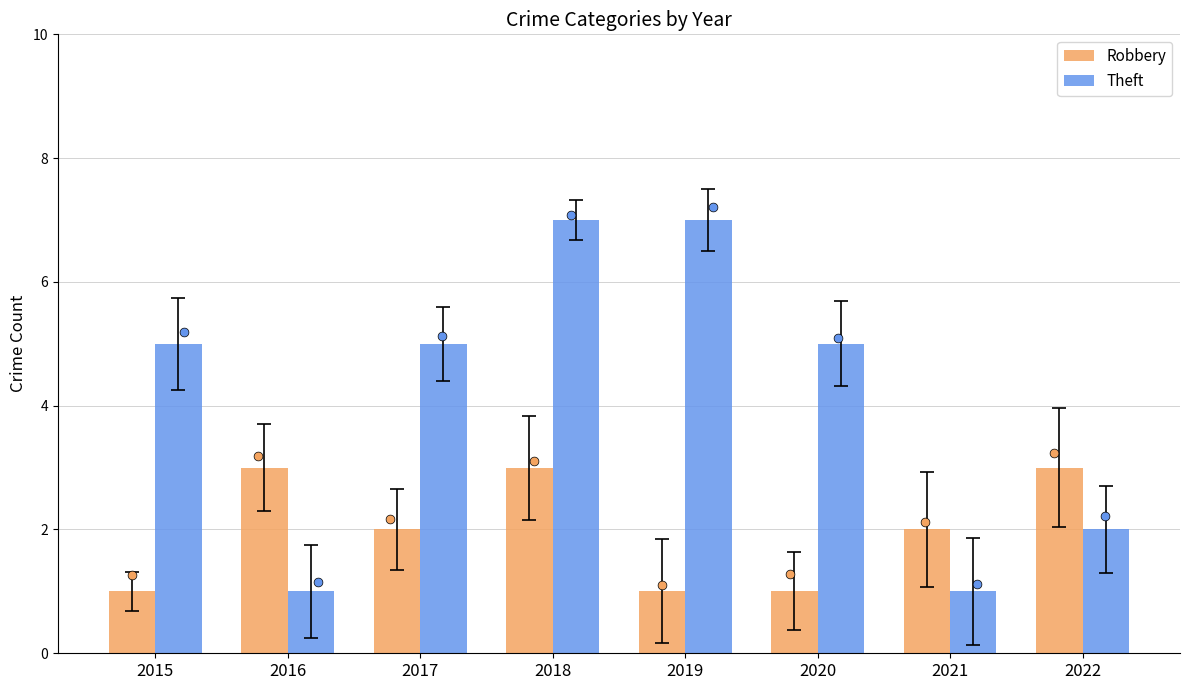

Is the value of Theft at 2016 greater than the value of Robbery at 2020?

No